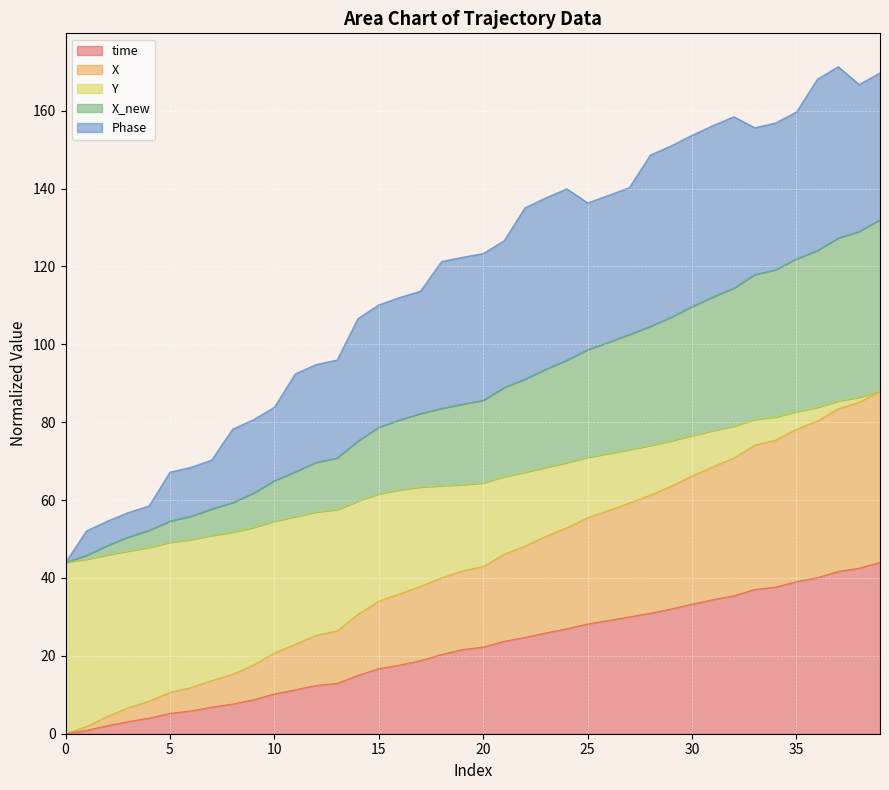

How many lines are shown in the chart?

5